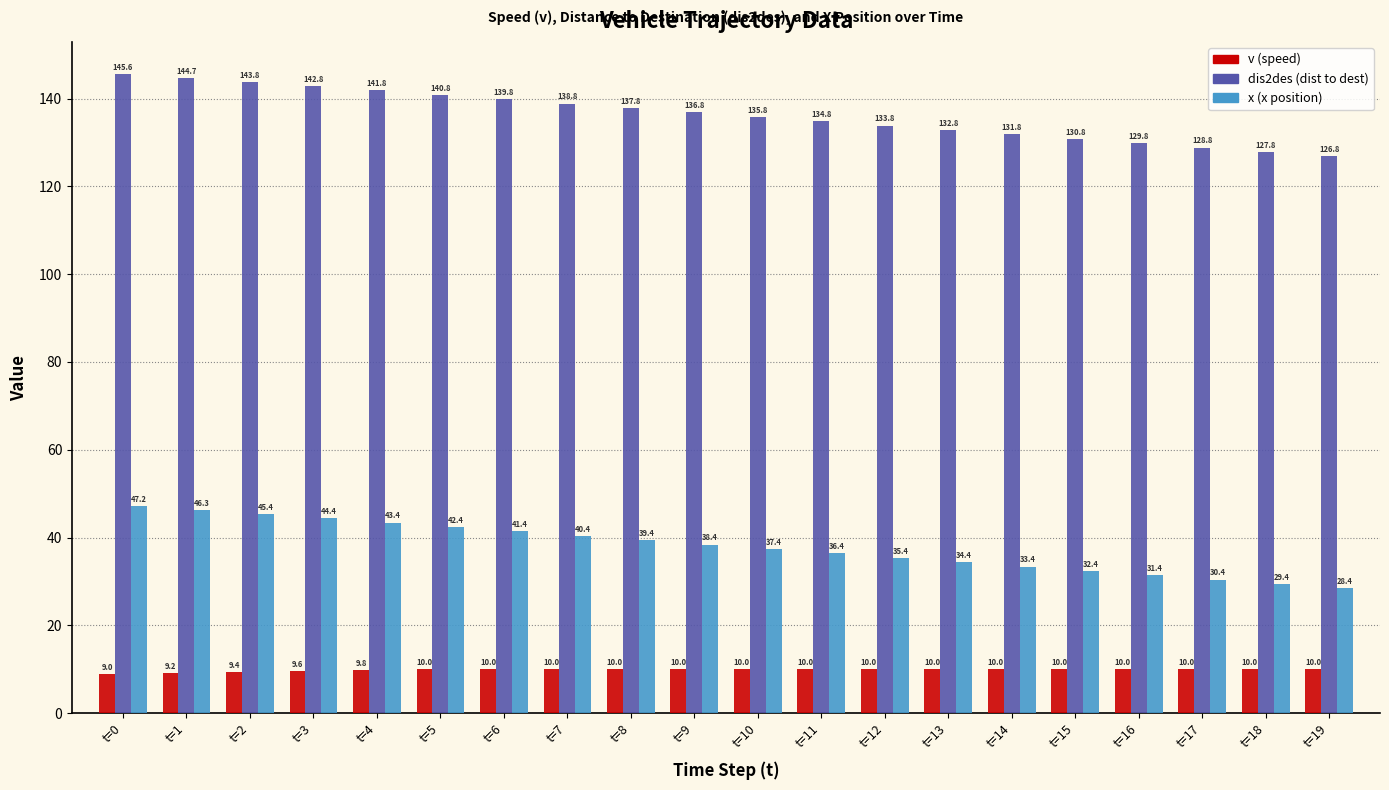

At which category does the chart reach its peak across all series?

t=0